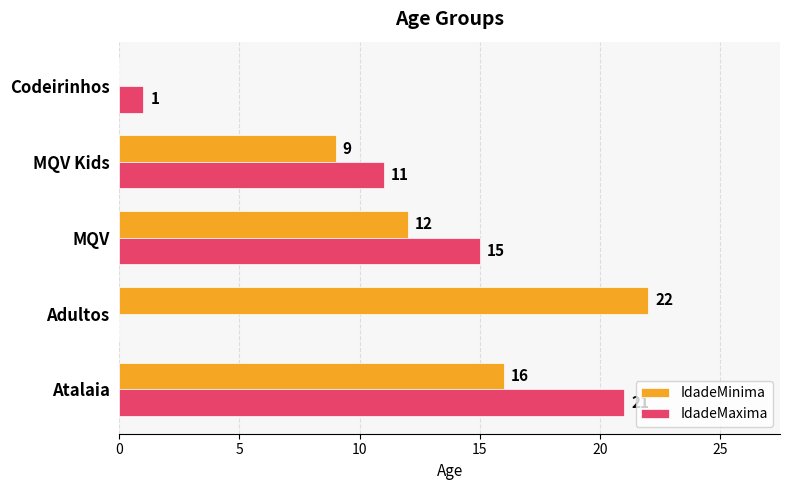

What is the sum of all IdadeMinima values?

59